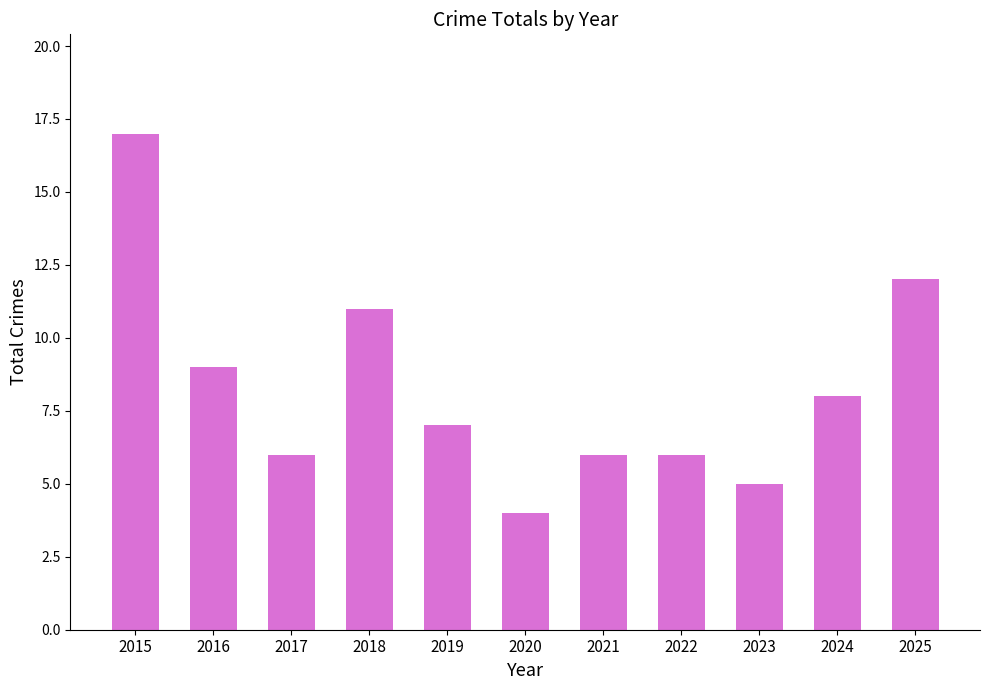

What is the change in value from 2015 to 2019?

-10